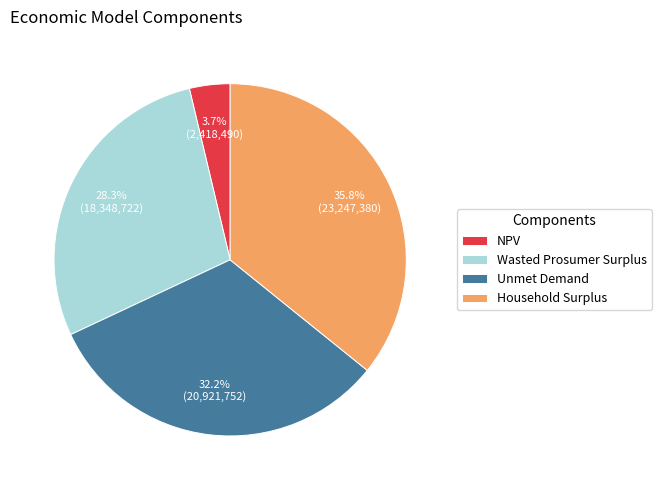

To the nearest percent, what is the difference between the largest and smallest slice percentages?

32%